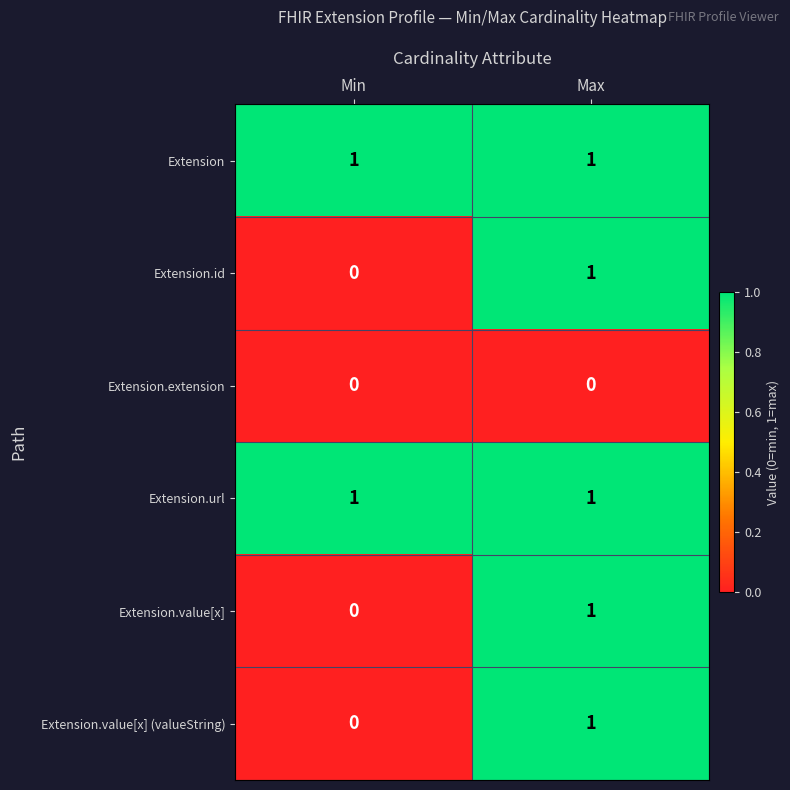

Where is Extension.value[x] (valueString) nearest to the value 0?

Min